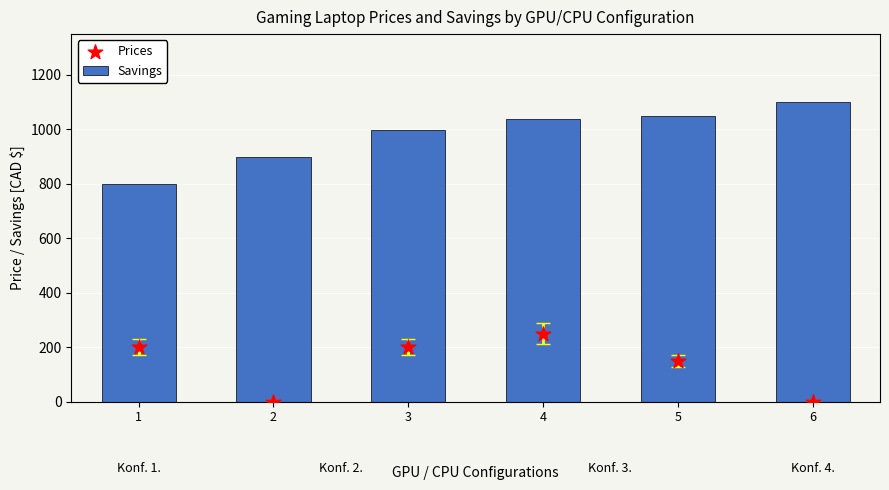

At how many categories does at least one series exceed 720?

6